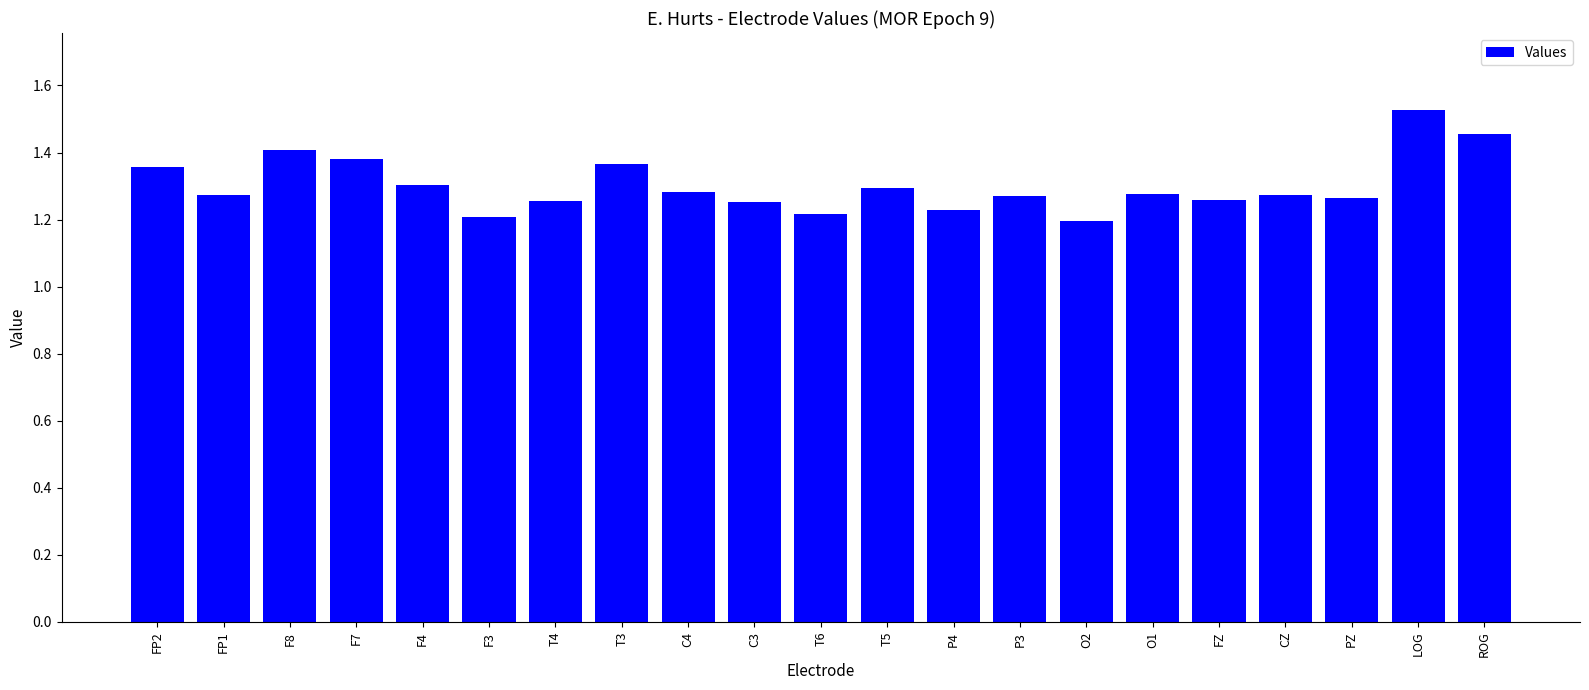

The chart shows a value of 0.6 at P3. True or false?

False